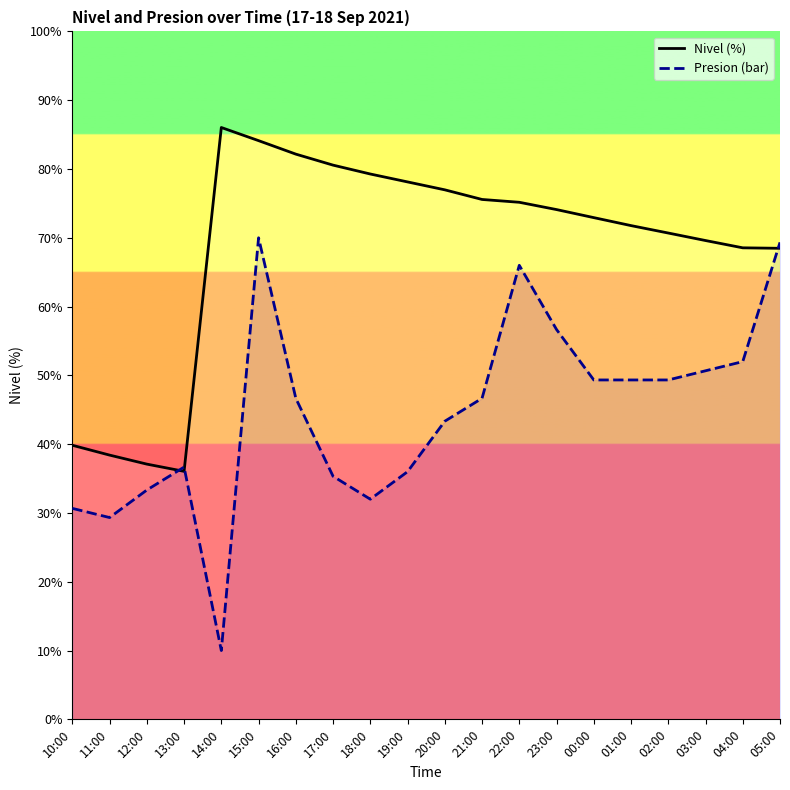

What is the difference between the Nivel (%) values at 19:00 and 01:00?

6.4